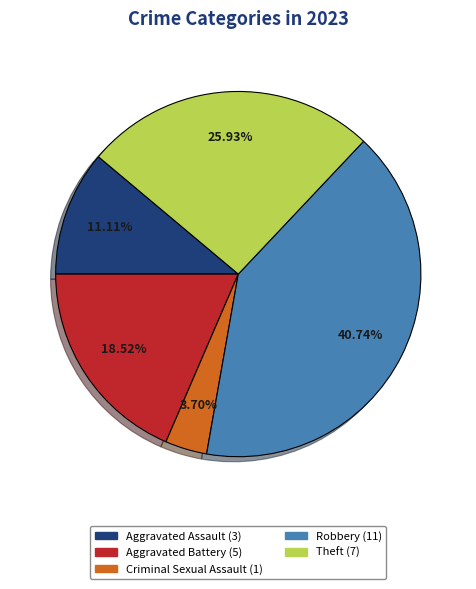

Does any single category account for the majority?

No